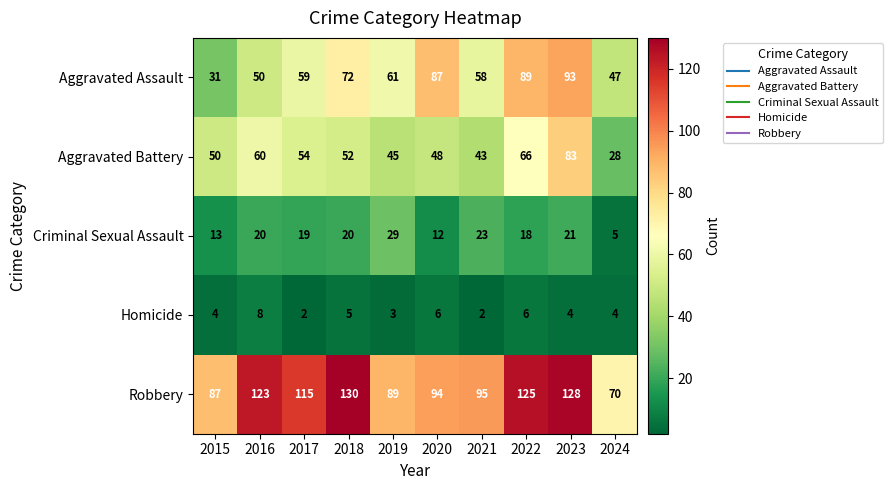

How many categories are shown in the chart?

10